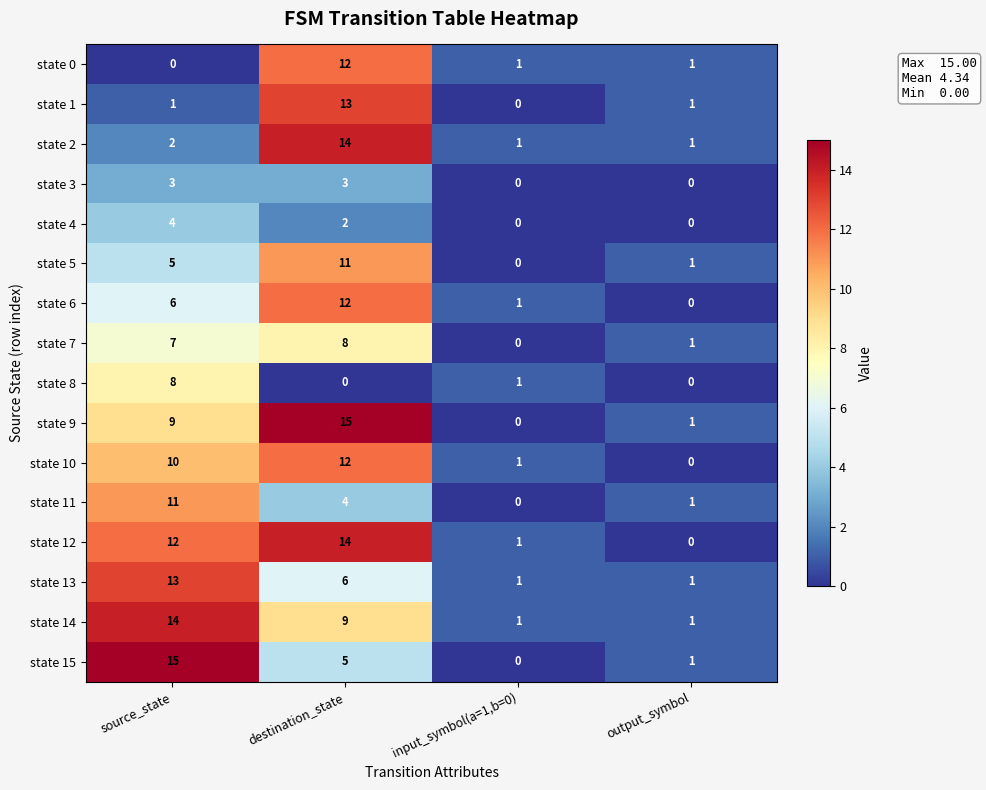

How many distinct data groups are displayed?

16